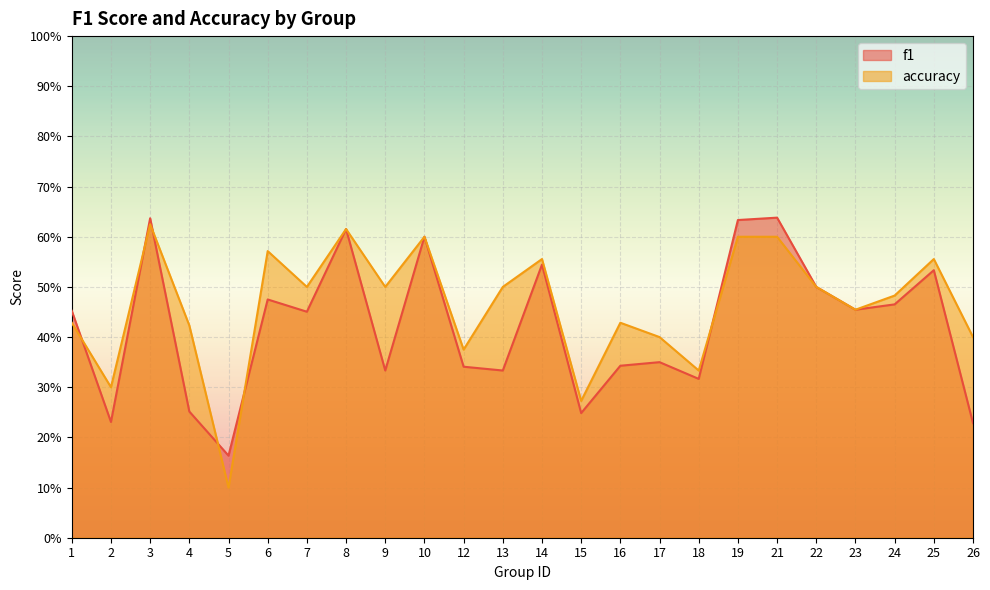

How many interior local valleys does the accuracy series have?

8